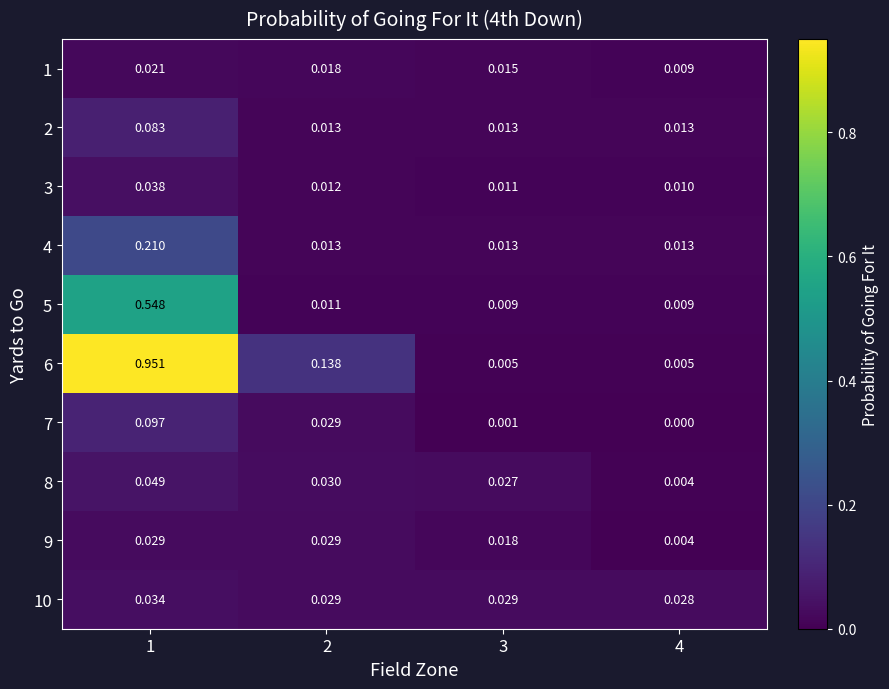

Is the value of 7 at 1 greater than the value of 1 at 4?

Yes